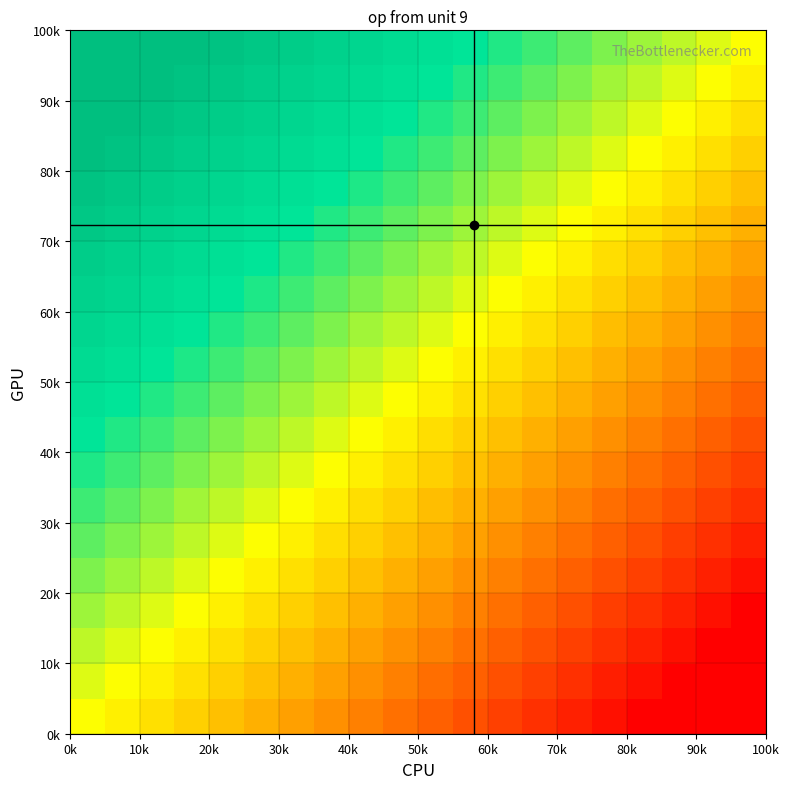

How many data points does each series have?

20